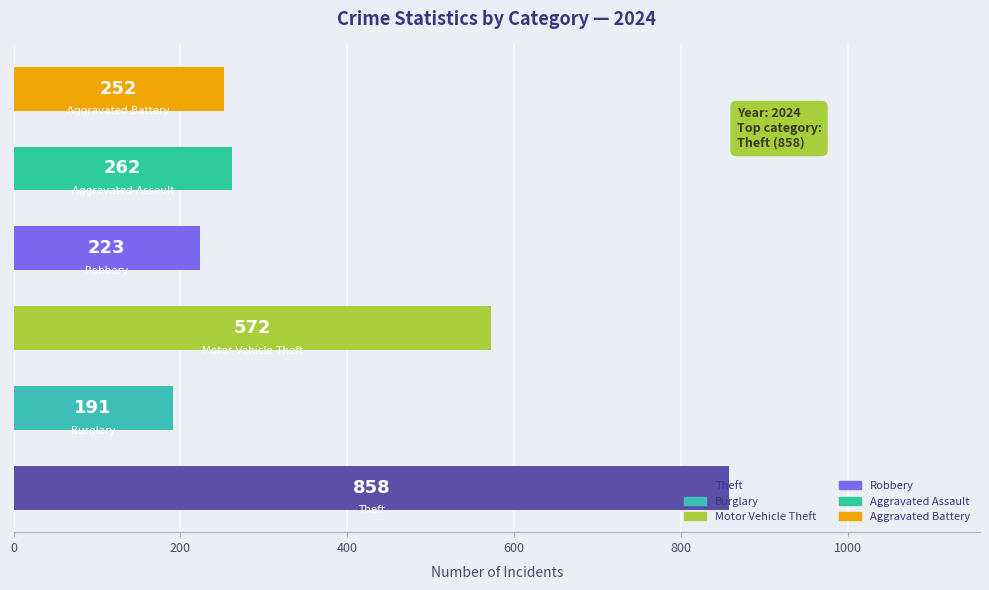

What is the maximum value shown in the chart?

858